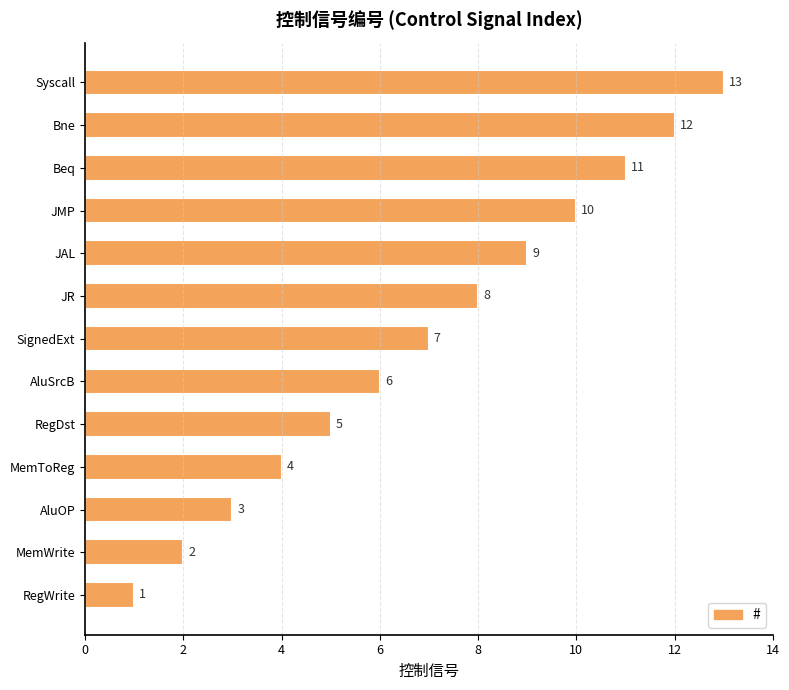

What is the smallest value displayed?

1